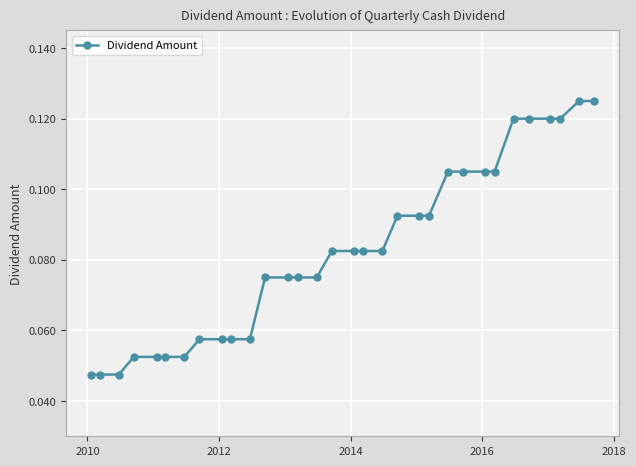

How many values are between 0 and 1?

32